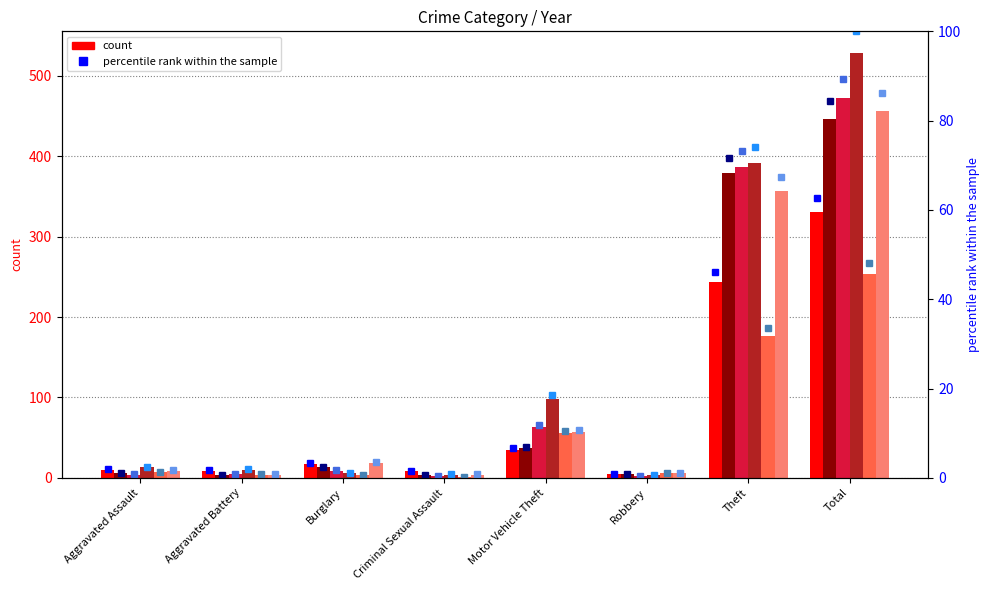

What position from the right is Aggravated Assault?

8